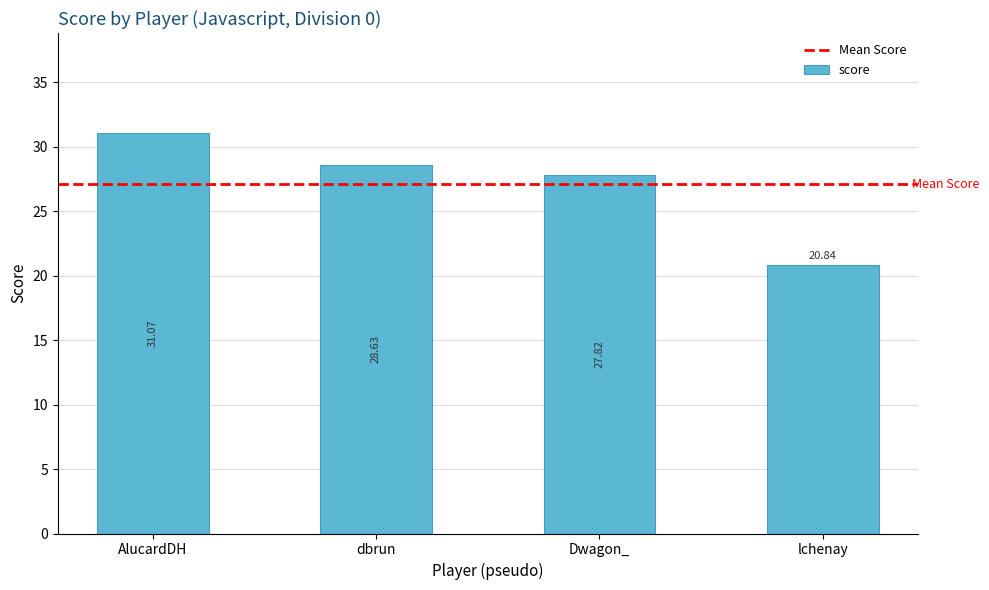

Reading left to right, transcribe all the data shown in this chart.

31.1	28.6	27.8	20.8